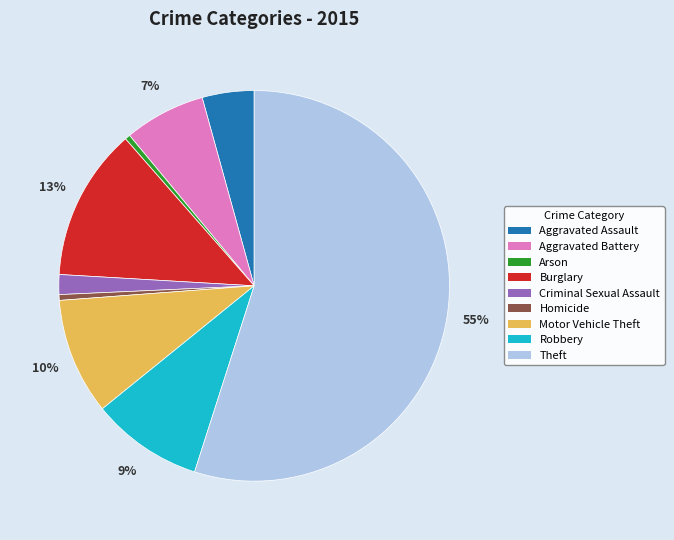

Between Aggravated Battery and Burglary, which is larger?

Burglary